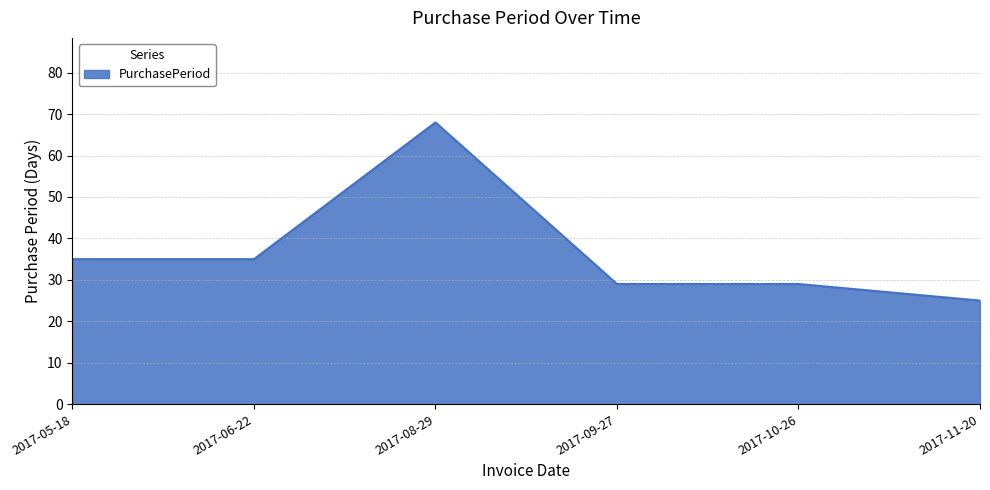

What is the ratio of the value at 2017-10-26 to the value at 2017-11-20?

1.2